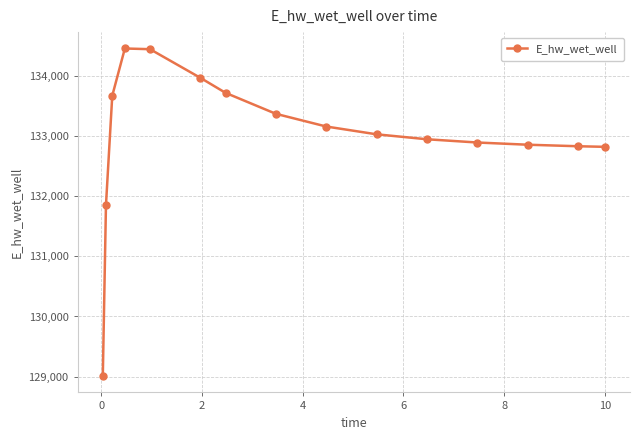

How many lines are shown in the chart?

1